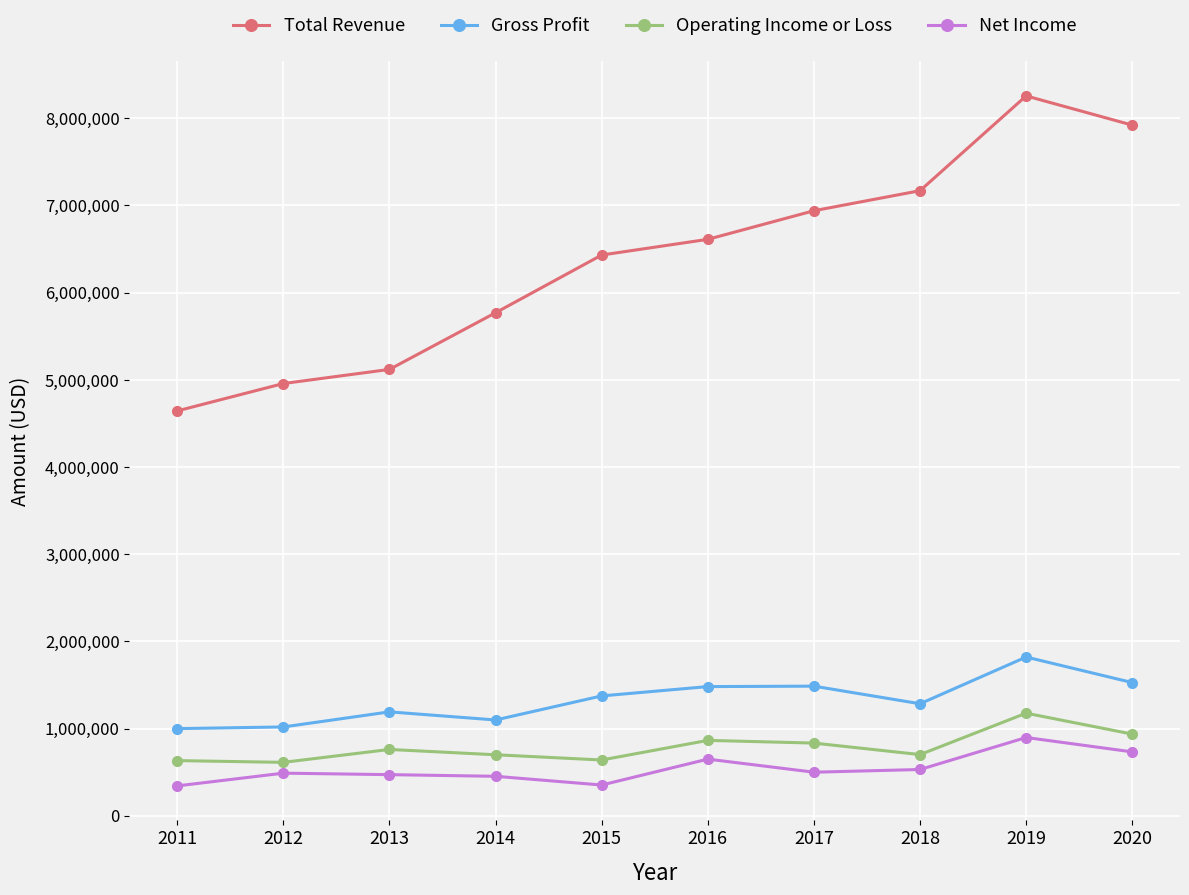

What is the value of the Gross Profit point at the 10th from the left?

1527000